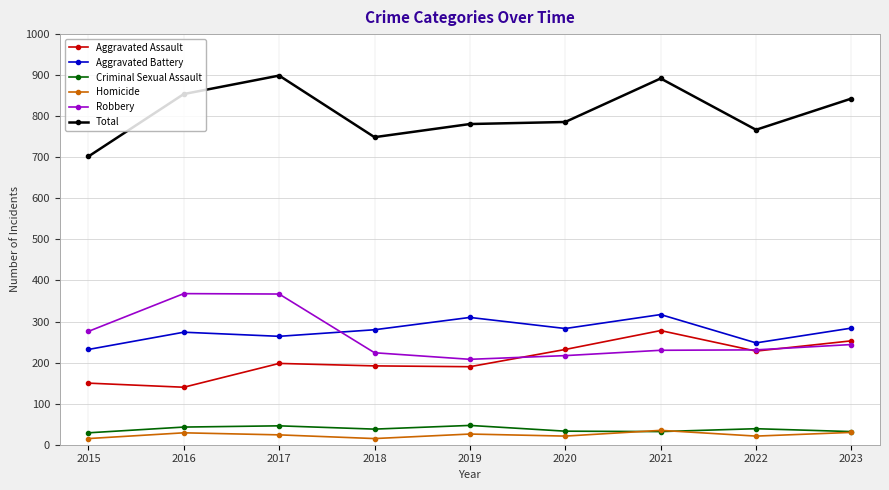

Where does the Criminal Sexual Assault series first go above 38?

2016